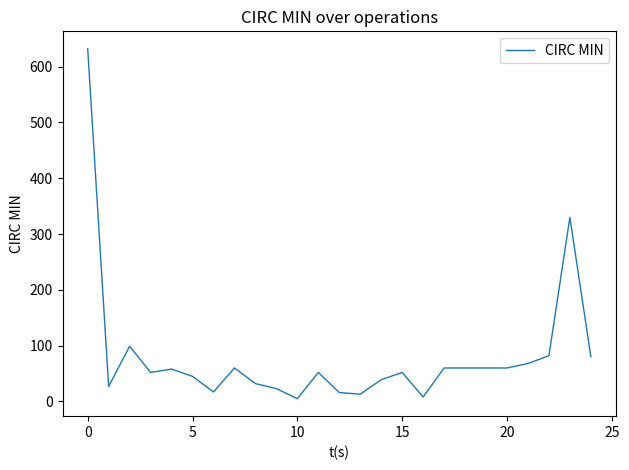

What is the greatest value displayed?

632